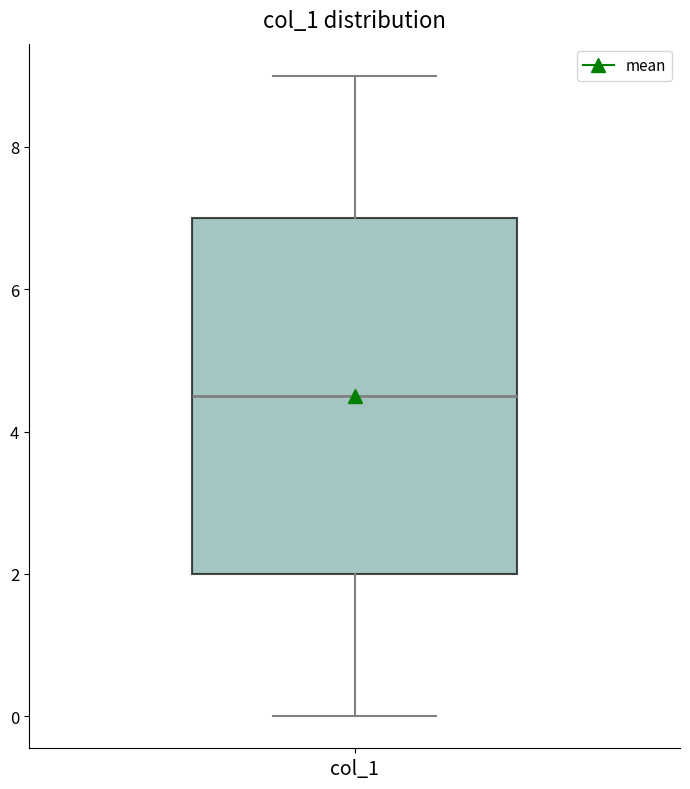

Where is the lower edge of the box for col_1 on the y-axis? The values are not printed on the chart, so give them approximately, as read against the axis.

2.0